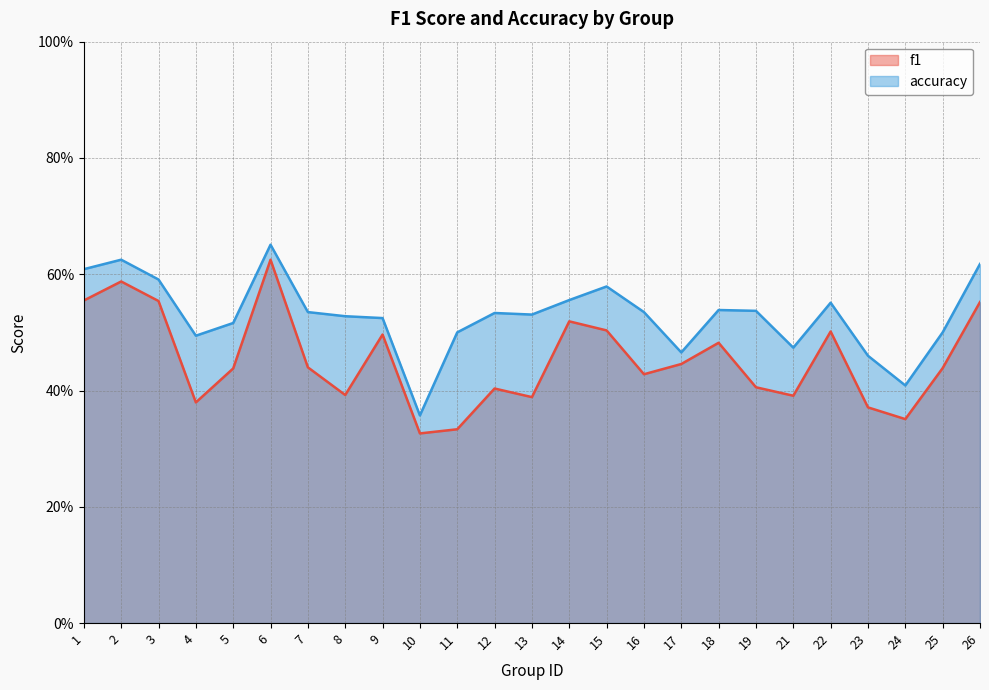

What are all the series names shown in the legend?

f1, accuracy